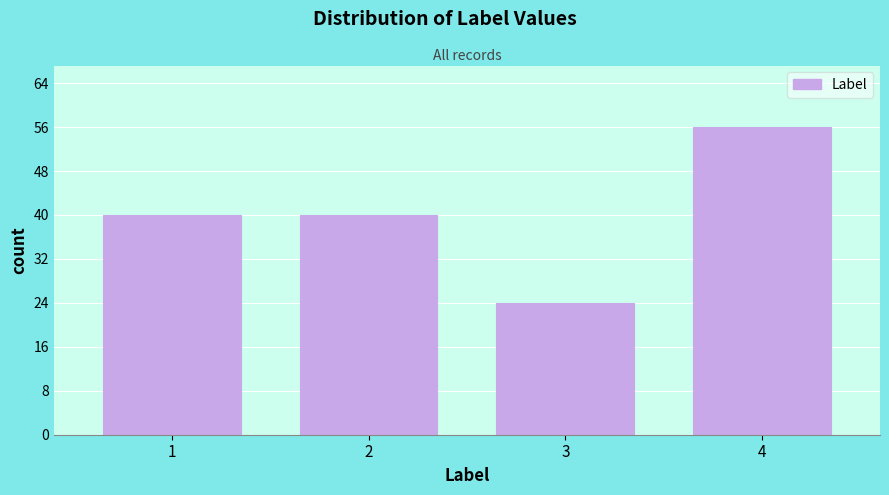

Reading right to left, what are all the values shown in this chart?

4=56	3=24	2=40	1=40